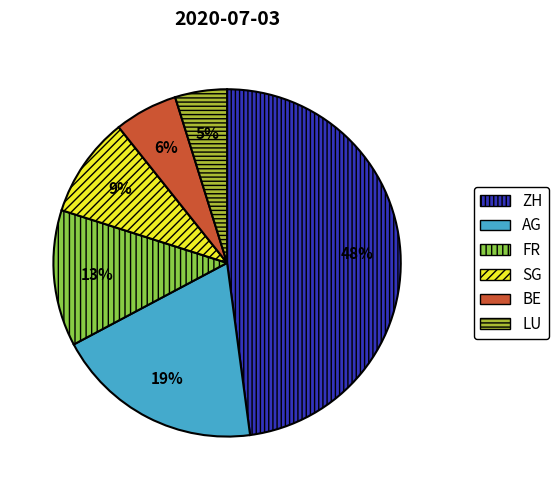

Is it true that BE is 20% of the pie?

False